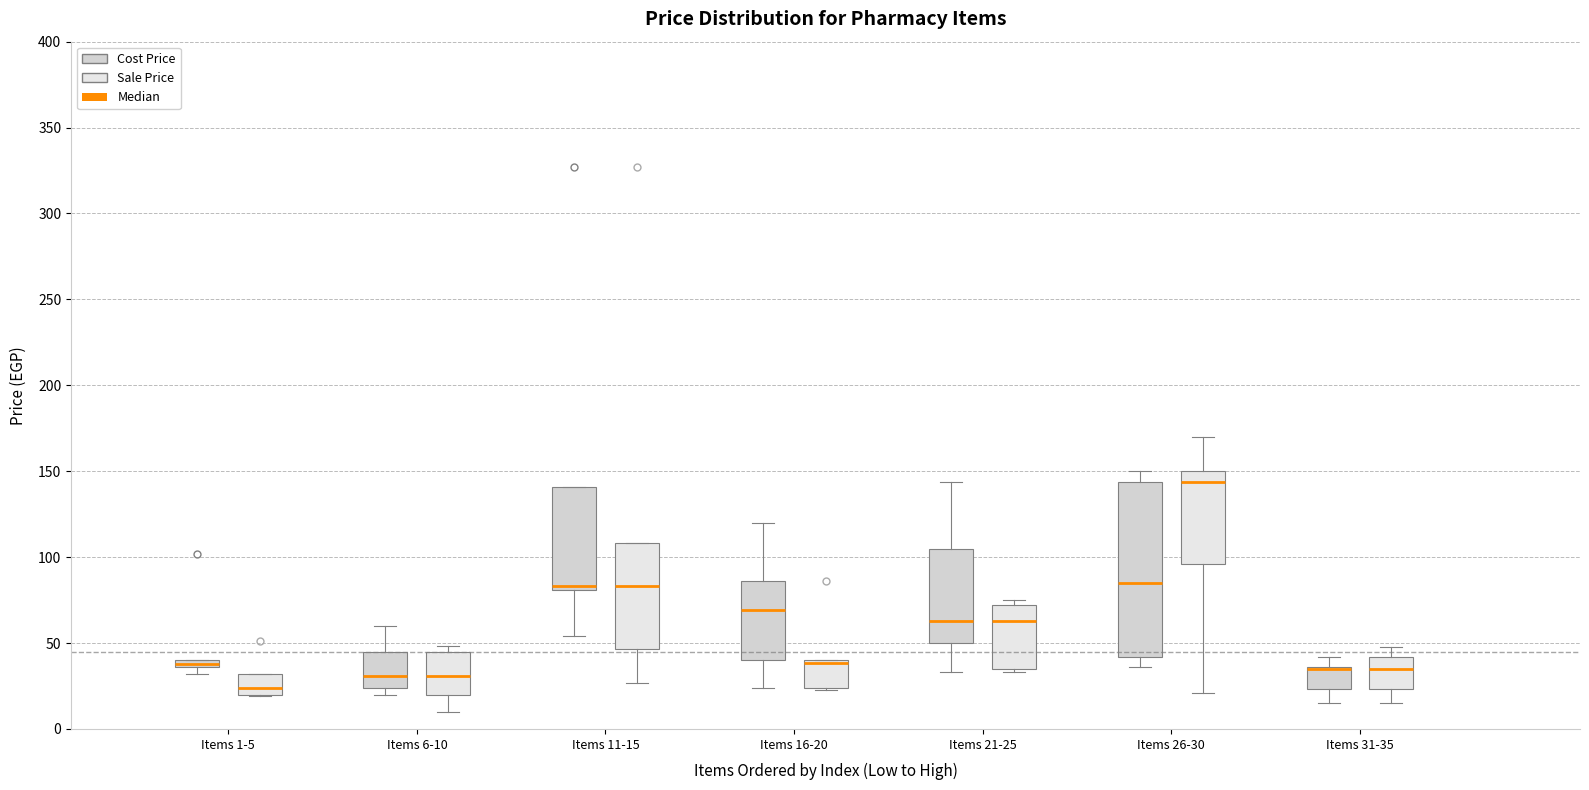

Which box is the tallest, from its lower edge to its upper edge?

Items 26-30 (Cost Price)